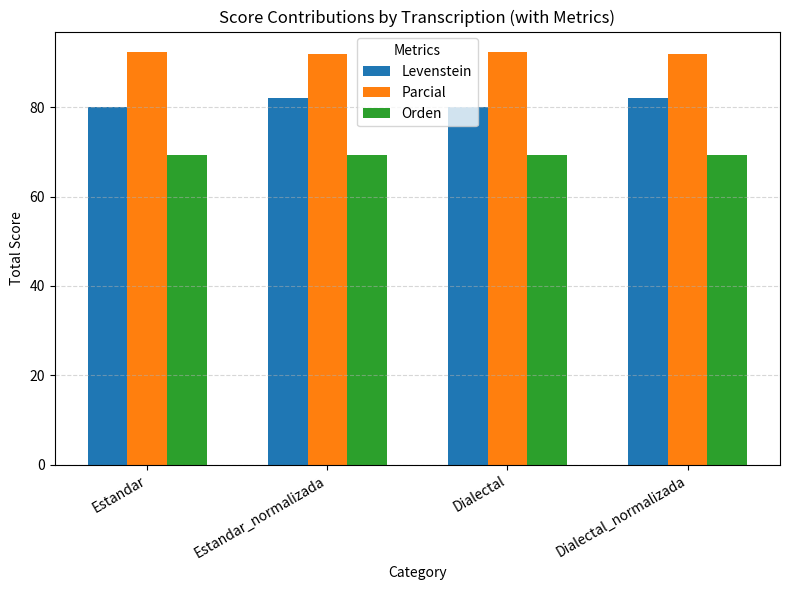

What is the sum of all Parcial values?

368.6